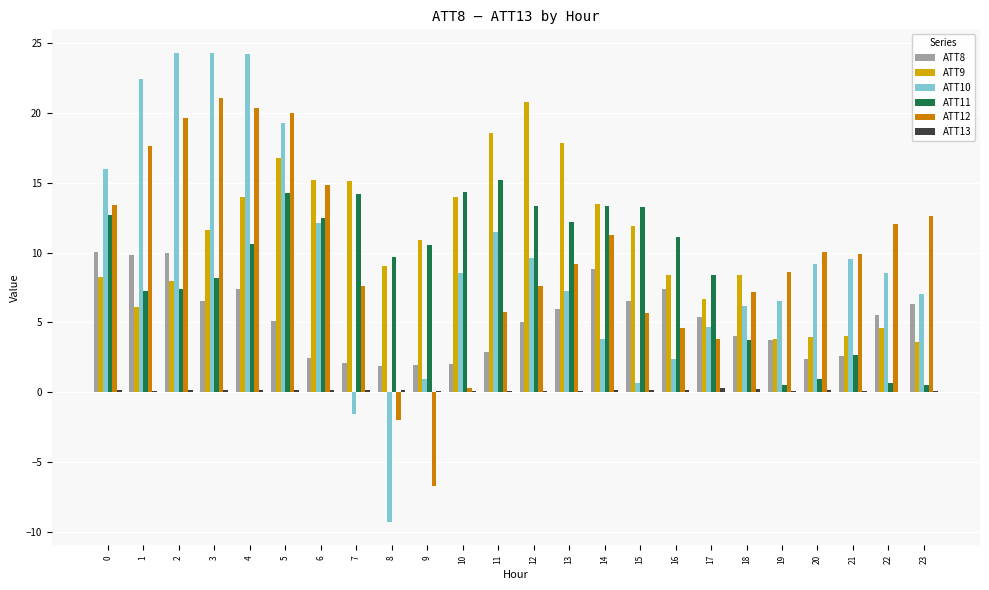

Is the value of ATT12 at 13 greater than the value of ATT10 at 15?

Yes